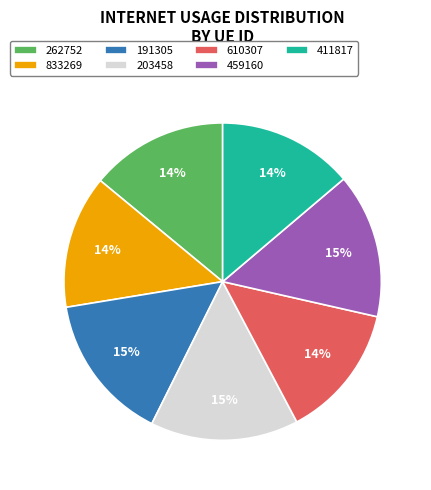

Do 191305 and 833269 together represent more than half of the pie?

No